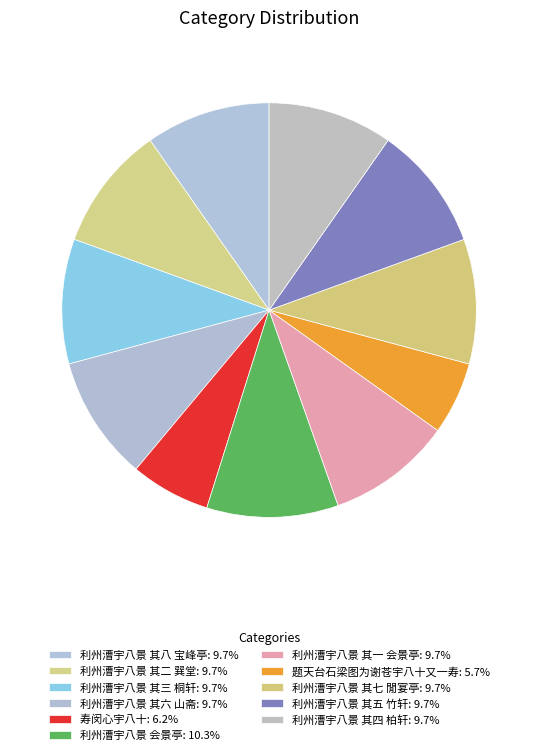

Count the number of slices in the pie.

11